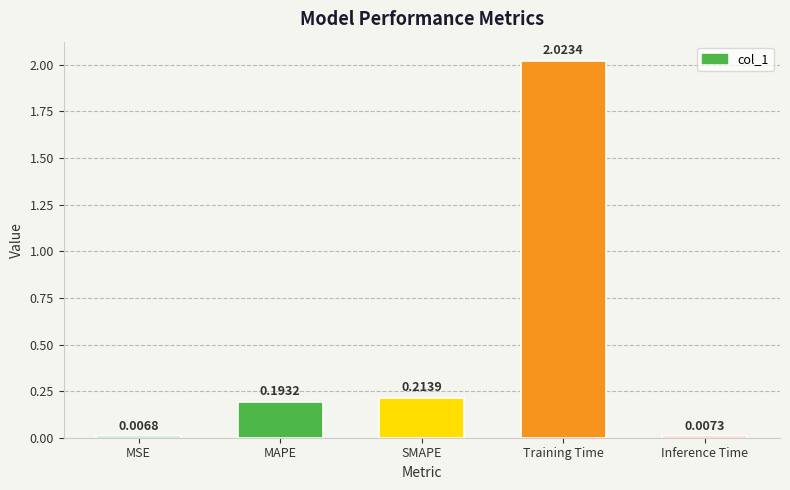

Rank the categories by value from highest to lowest.

Training Time, SMAPE, MAPE, Inference Time, MSE